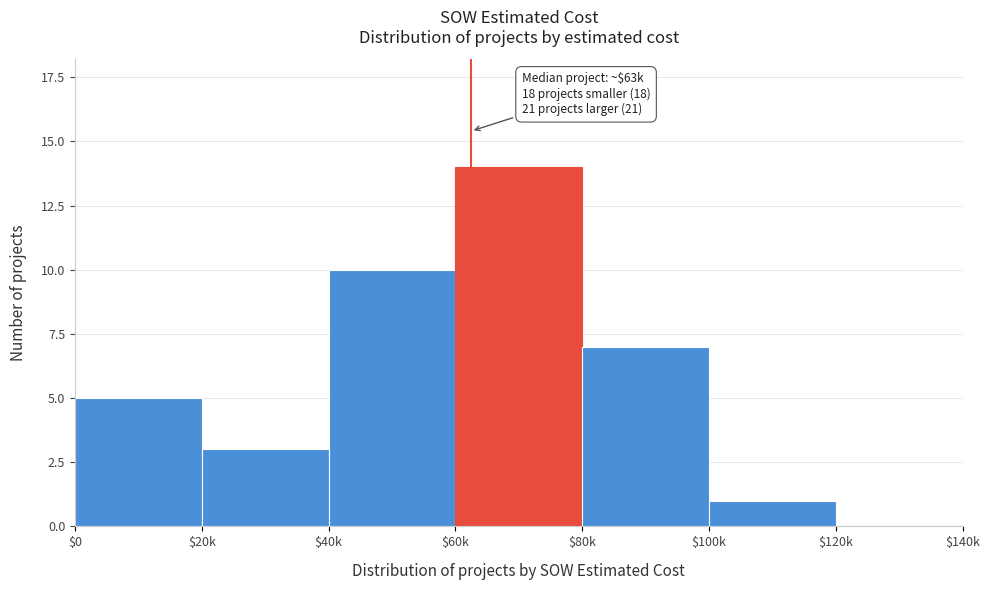

Is it true that the value at $0 is 5?

True